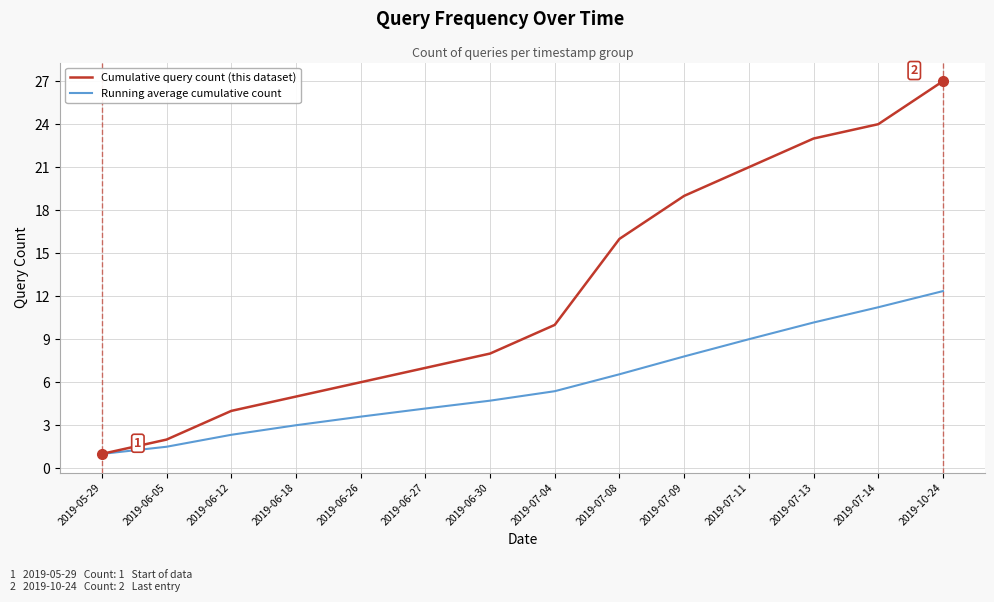

What is the highest value of the Cumulative query count (this dataset) series?

27.0